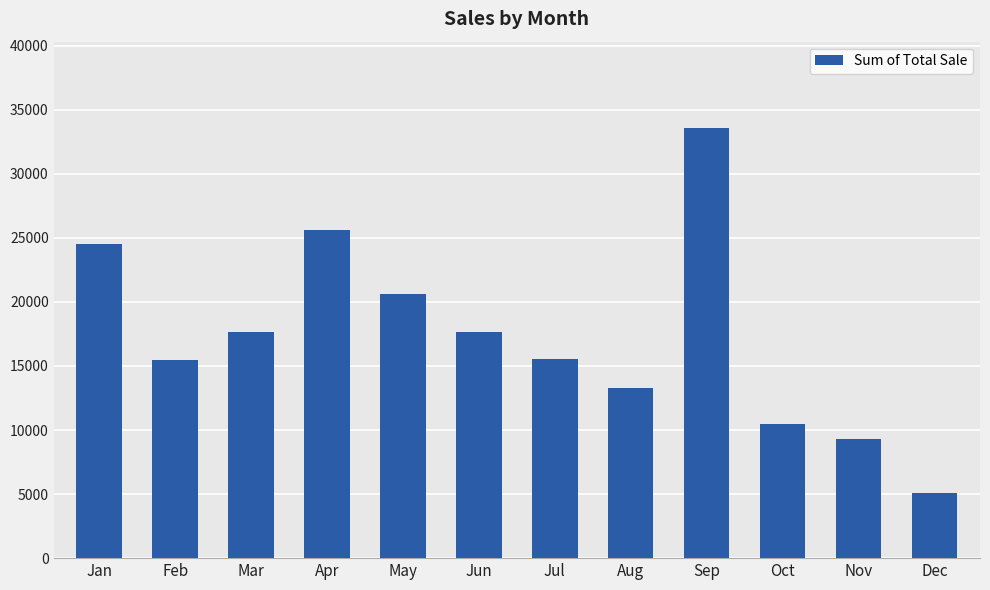

What is the maximum value shown in the chart?

33596.7